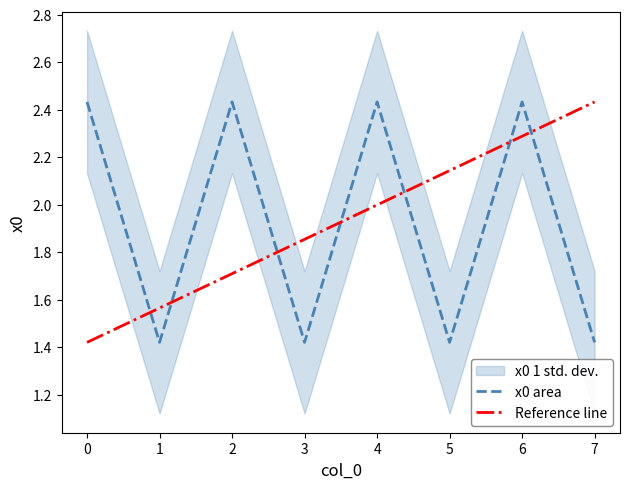

What is the value of the 5th point from the left?

2.4